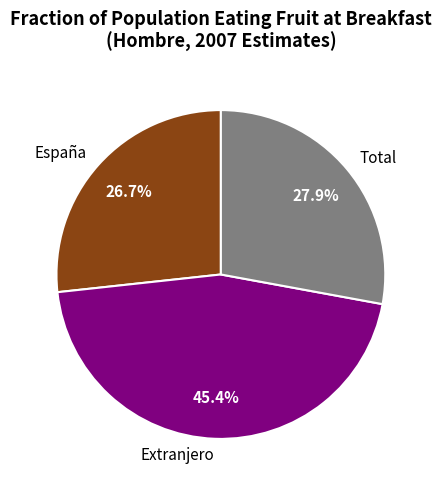

Rank the categories by value from lowest to highest.

España, Total, Extranjero